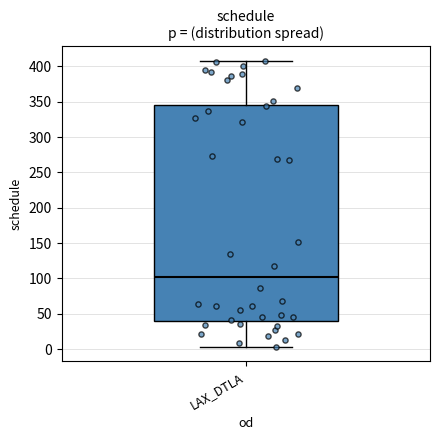

Where does the upper whisker of the box for LAX_DTLA end on the y-axis? The values are not printed on the chart, so give them approximately, as read against the axis.

410